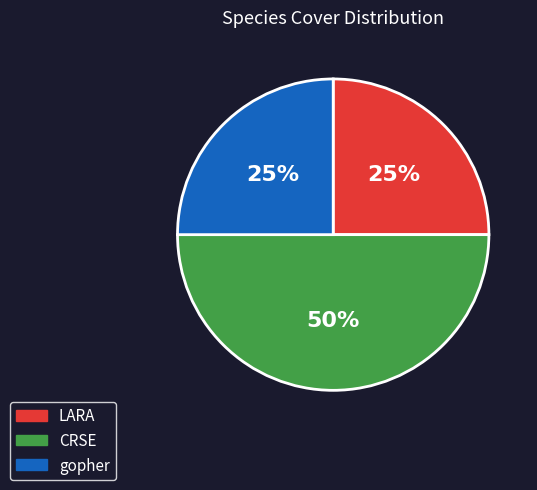

Does LARA represent more than half of the total?

No